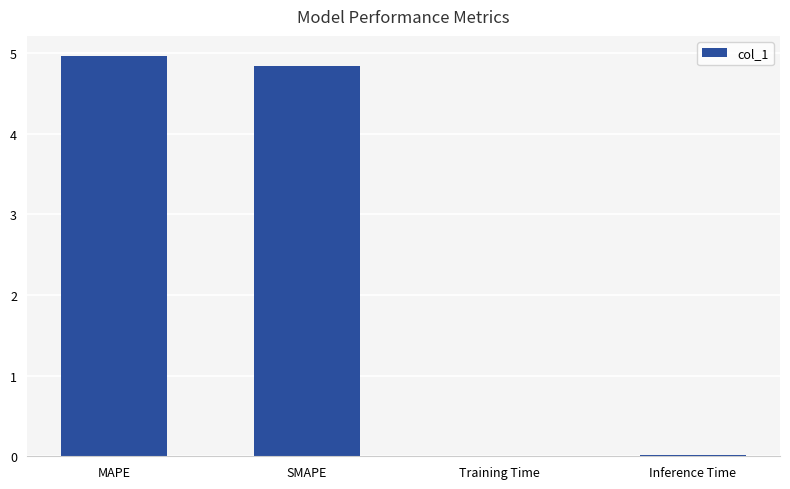

The value at Inference Time is 0.0. True or false?

True